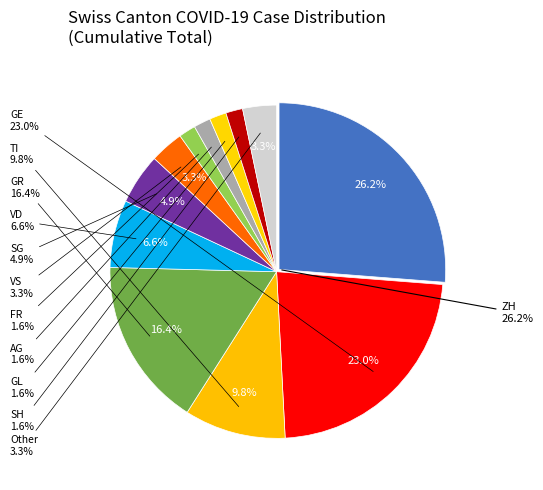

Is there a majority slice in this chart?

No